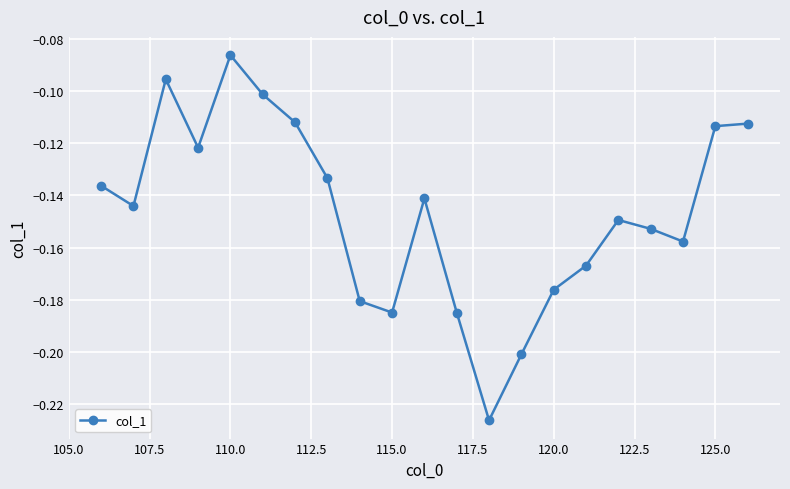

How many categories are shown in the chart?

21